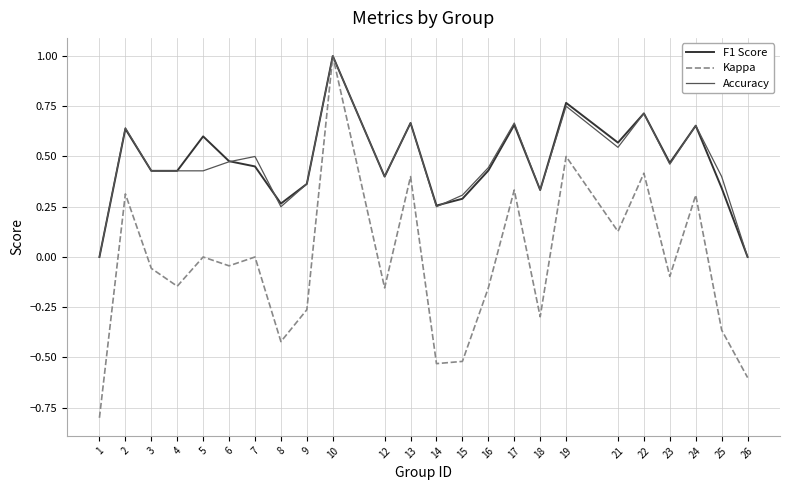

True or false: F1 Score has more than 0 points higher than both neighbors.

True